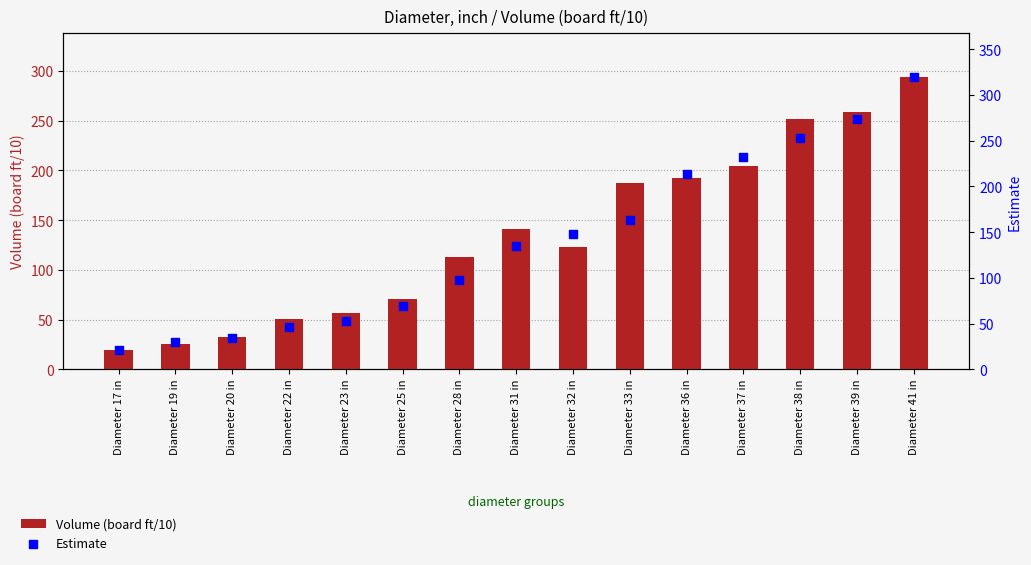

At which category is the sum across all series the highest?

Diameter 41 in